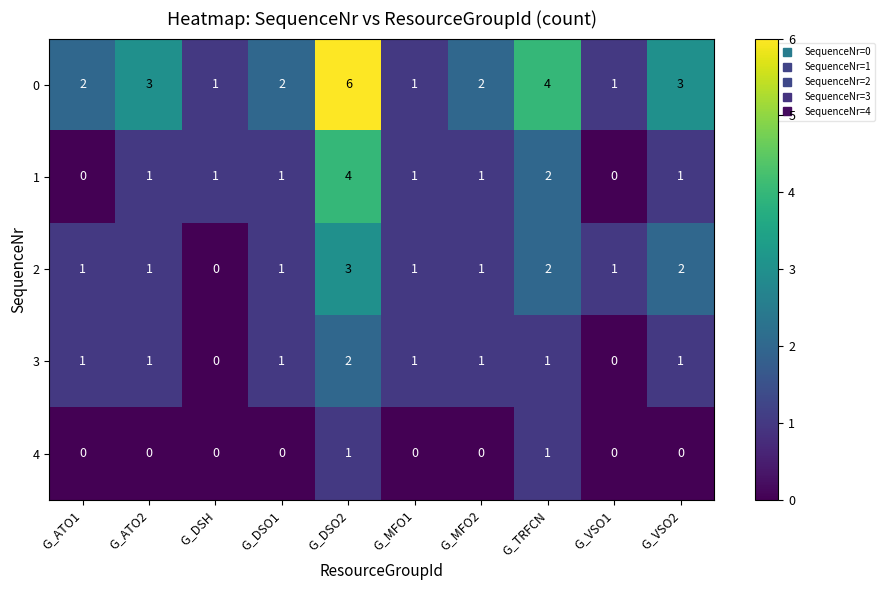

Where is 1 nearest to the value 2?

G_TRFCN